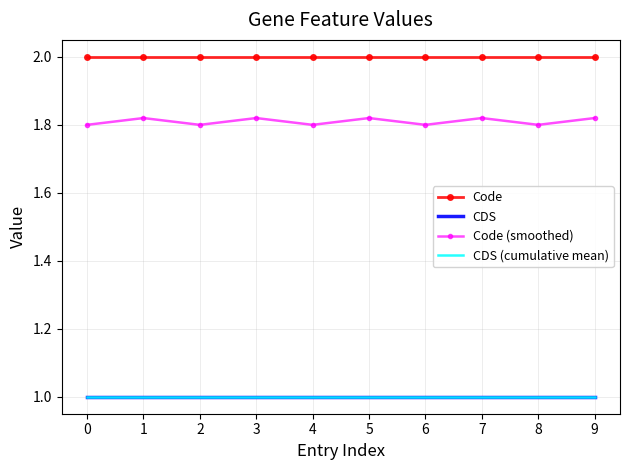

What value does the Code series have at 3?

2.0